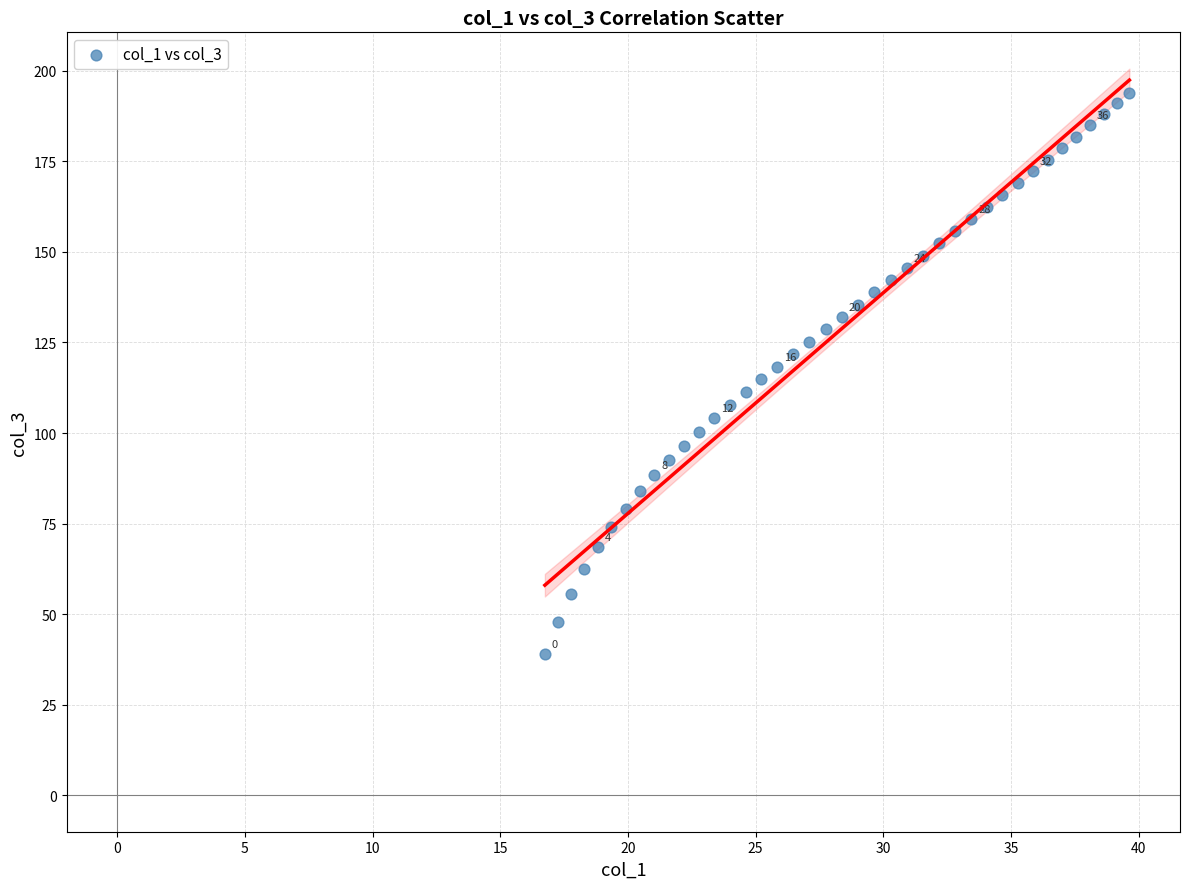

What is the range of Y values (max minus min)?

154.9